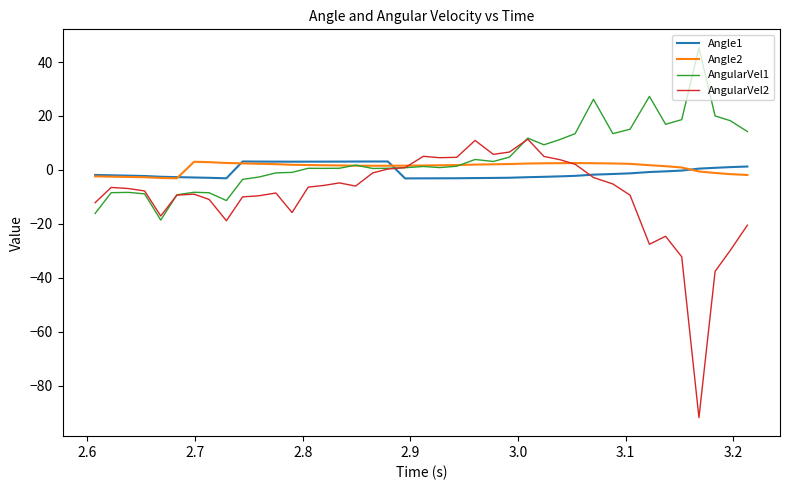

What is the highest value of the Angle1 series?

3.1